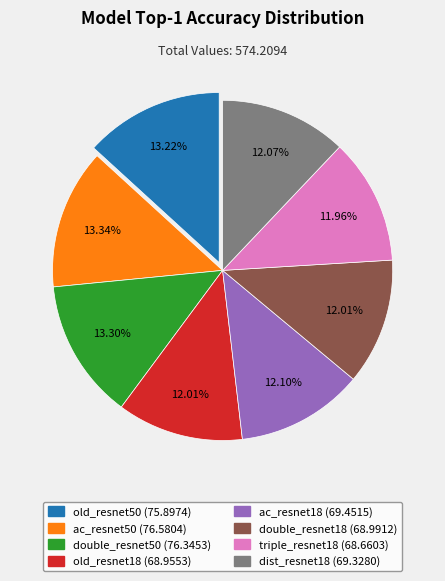

Does old_resnet50 account for over 50% of the chart?

No